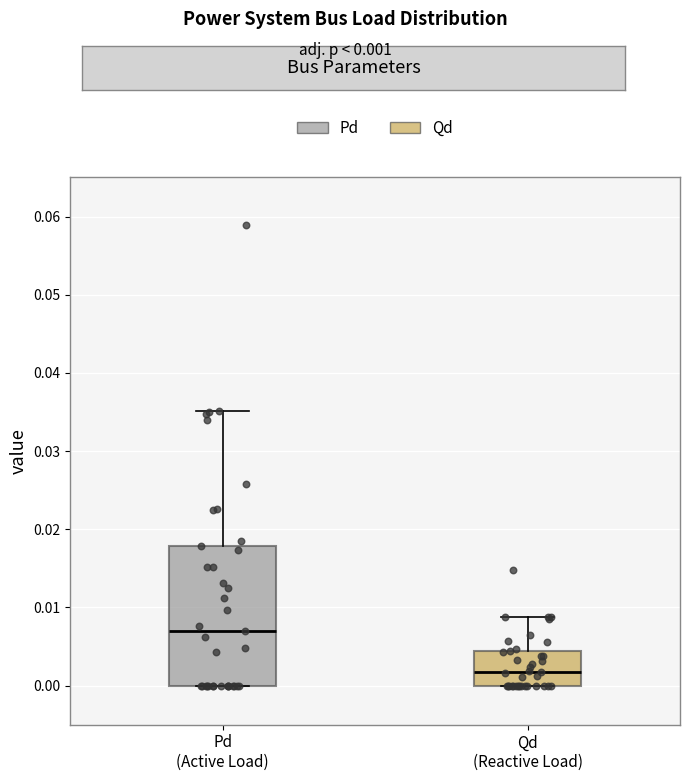

Reading left to right, transcribe this box plot: for each box, give where its median line is, the range the box spans, and where its two whiskers end, as read against the y-axis. The values are not printed on the chart, so give them approximately, as read against the axis.

Pd (Active Load): median 0.007, box 0.000 to 0.018, whiskers 0.000 to 0.035
Qd (Reactive Load): median 0.002, box 0.000 to 0.004, whiskers 0.000 to 0.009